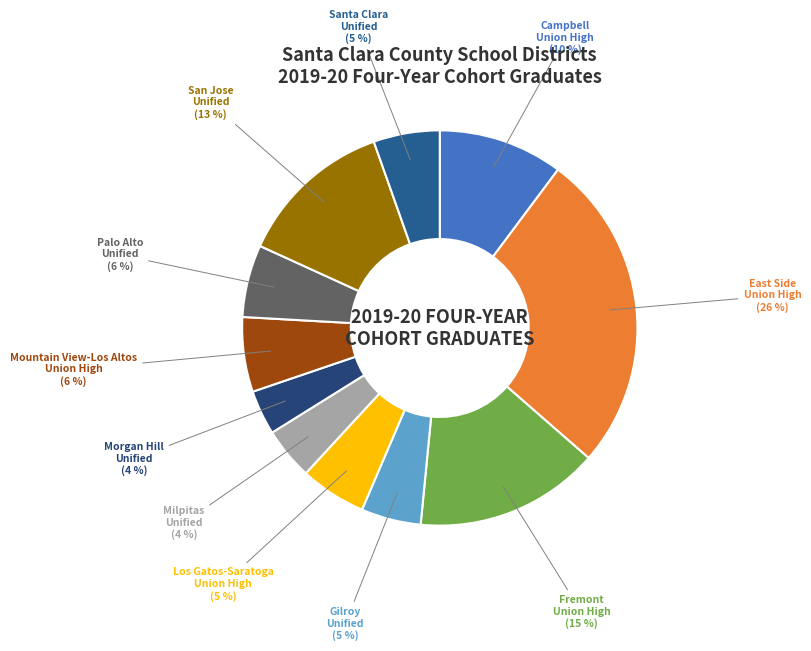

Does any single category account for the majority?

No